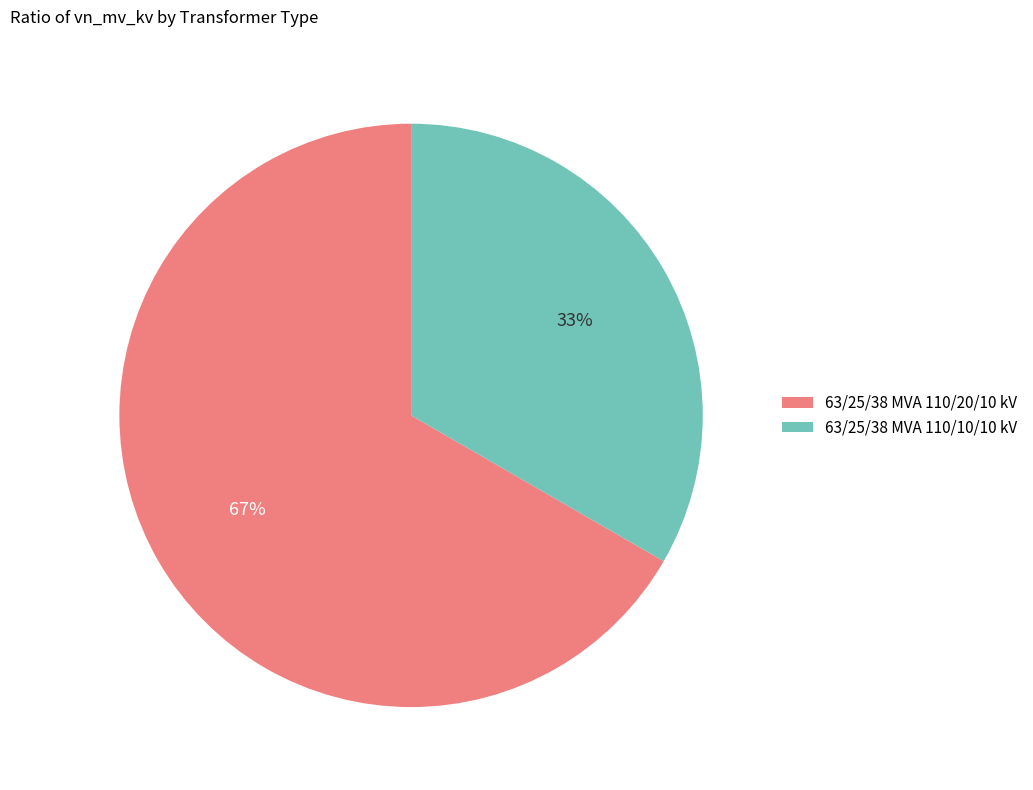

Which category accounts for the majority?

63/25/38 MVA 110/20/10 kV